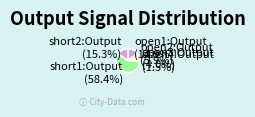

Approximately how many times larger is the value at short2:Output compared to open1:Output?

1.0